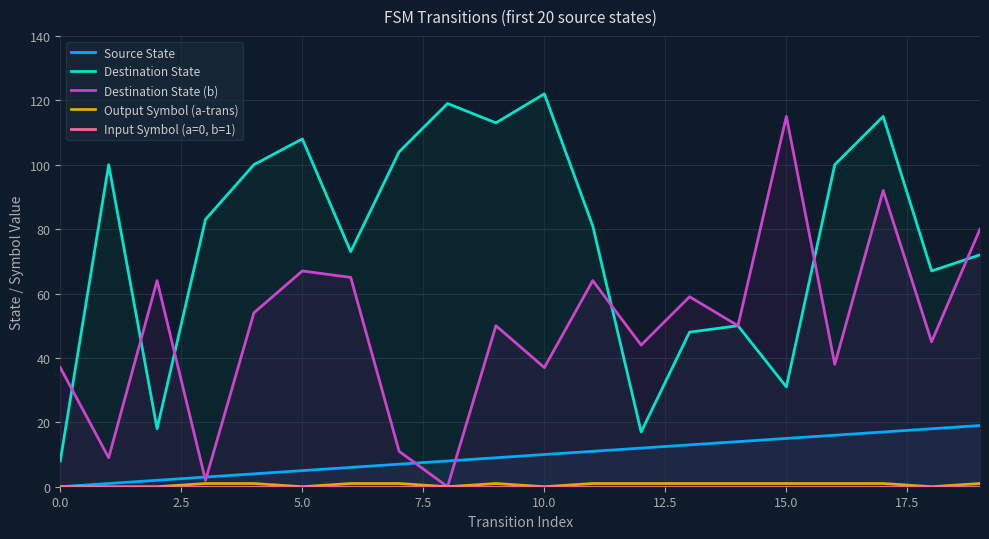

Is it true that Destination State equals 120 at 11?

False